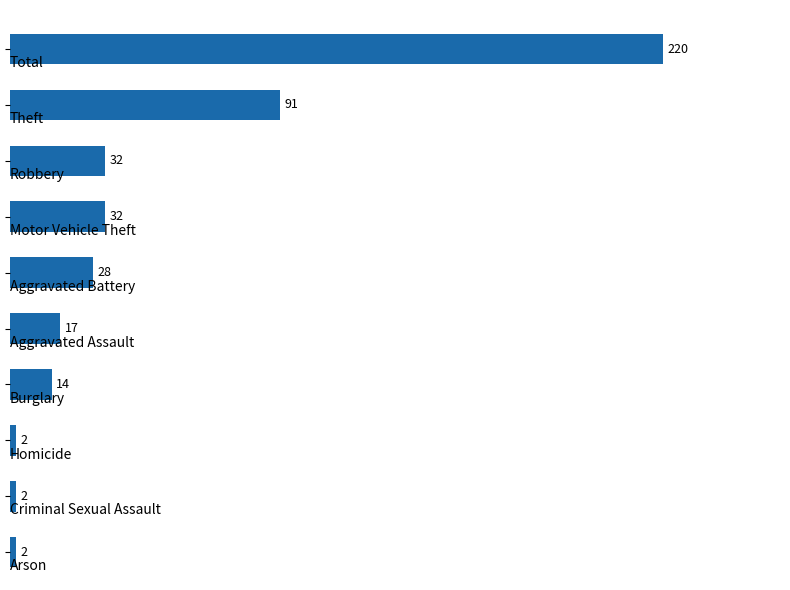

What is the value of the 5th bar from the top?

28